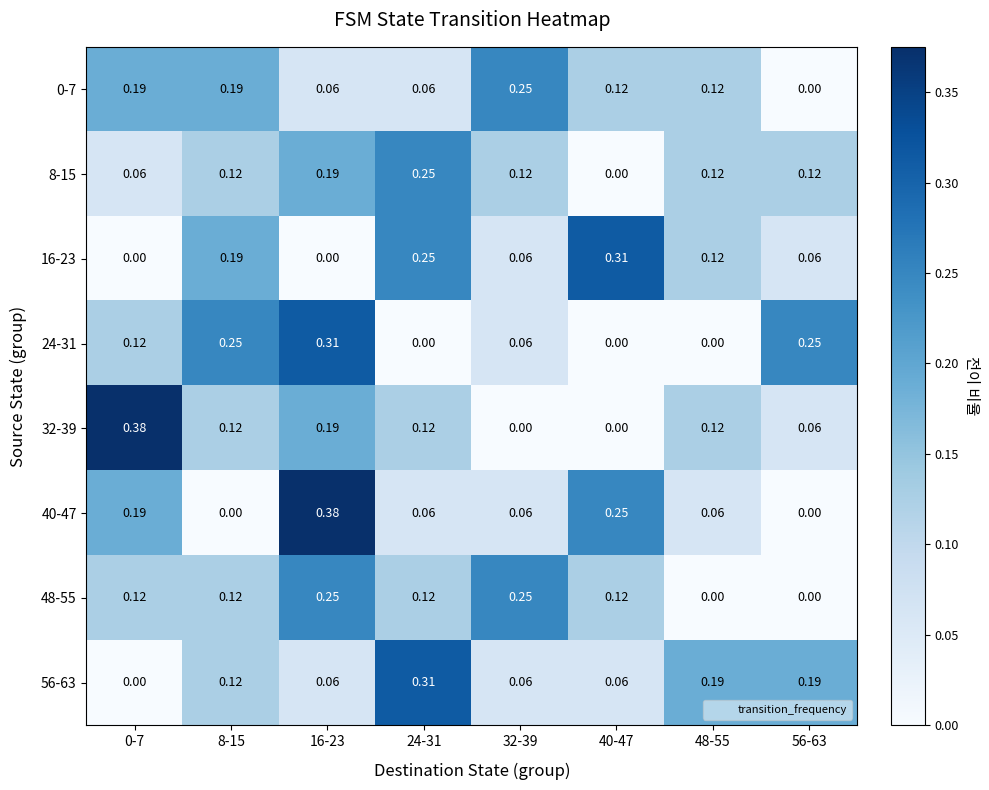

Reading left to right, what are all the values shown in this chart?

0-7: 0-7=0.2	8-15=0.2	16-23=0.1	24-31=0.1	32-39=0.2	40-47=0.1	48-55=0.1	56-63=0.0
8-15: 0-7=0.1	8-15=0.1	16-23=0.2	24-31=0.2	32-39=0.1	40-47=0.0	48-55=0.1	56-63=0.1
16-23: 0-7=0.0	8-15=0.2	16-23=0.0	24-31=0.2	32-39=0.1	40-47=0.3	48-55=0.1	56-63=0.1
24-31: 0-7=0.1	8-15=0.2	16-23=0.3	24-31=0.0	32-39=0.1	40-47=0.0	48-55=0.0	56-63=0.2
32-39: 0-7=0.4	8-15=0.1	16-23=0.2	24-31=0.1	32-39=0.0	40-47=0.0	48-55=0.1	56-63=0.1
40-47: 0-7=0.2	8-15=0.0	16-23=0.4	24-31=0.1	32-39=0.1	40-47=0.2	48-55=0.1	56-63=0.0
48-55: 0-7=0.1	8-15=0.1	16-23=0.2	24-31=0.1	32-39=0.2	40-47=0.1	48-55=0.0	56-63=0.0
56-63: 0-7=0.0	8-15=0.1	16-23=0.1	24-31=0.3	32-39=0.1	40-47=0.1	48-55=0.2	56-63=0.2